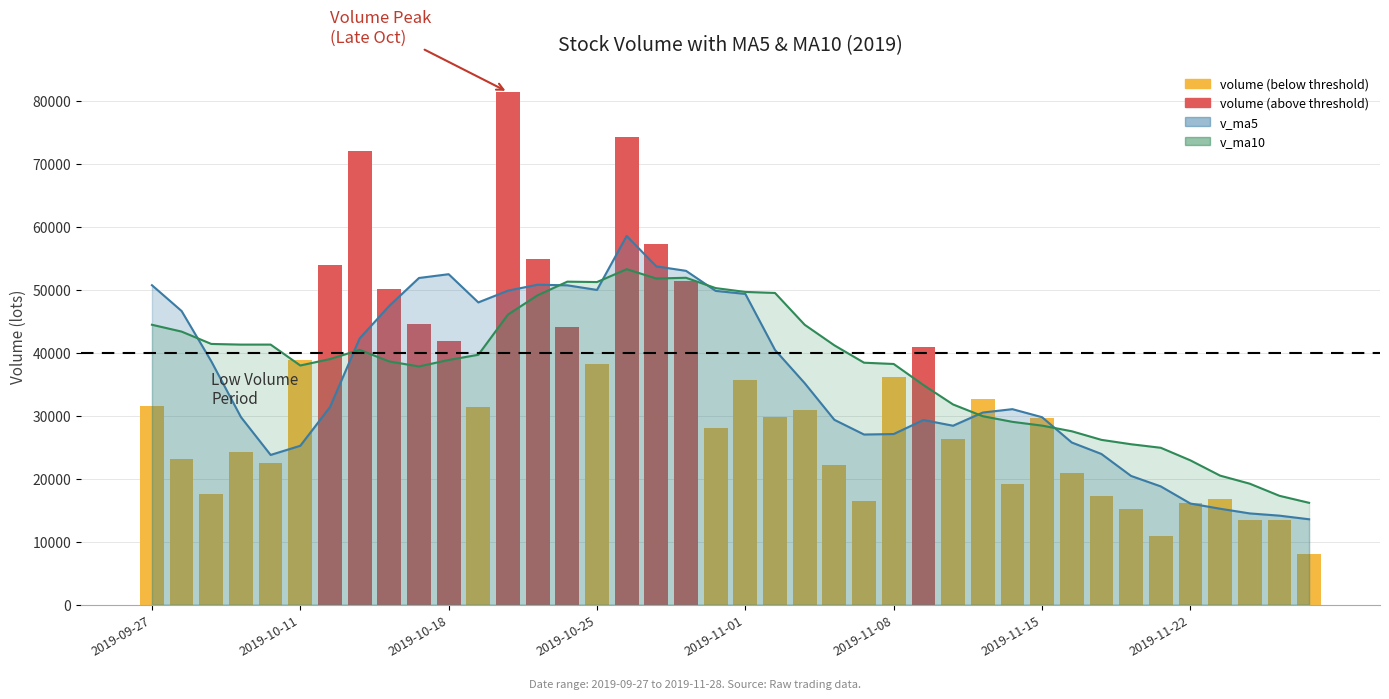

What is the sum of all v_ma10 values?

1504841.3